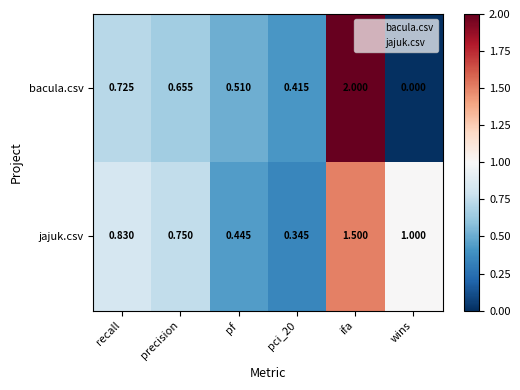

Which series has the largest total across all categories?

jajuk.csv